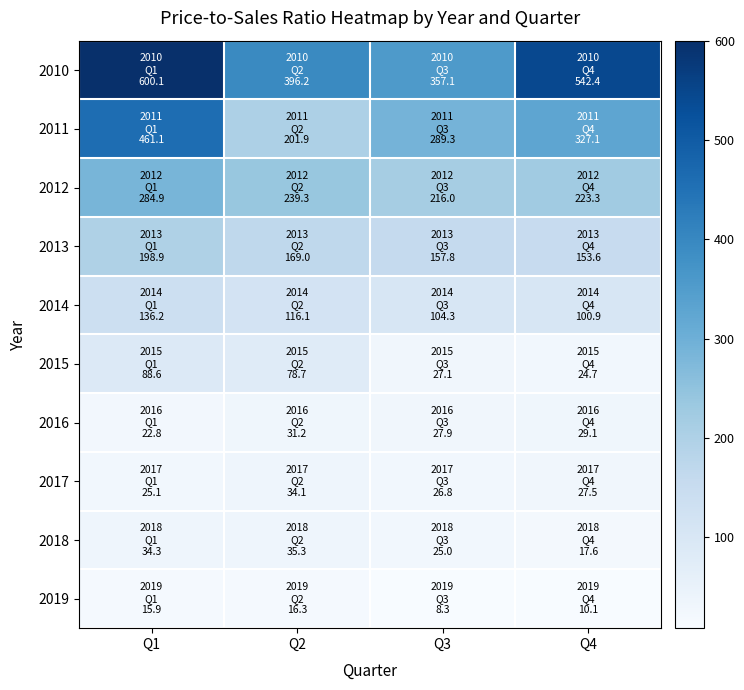

Which series has the widest spread of values?

2011